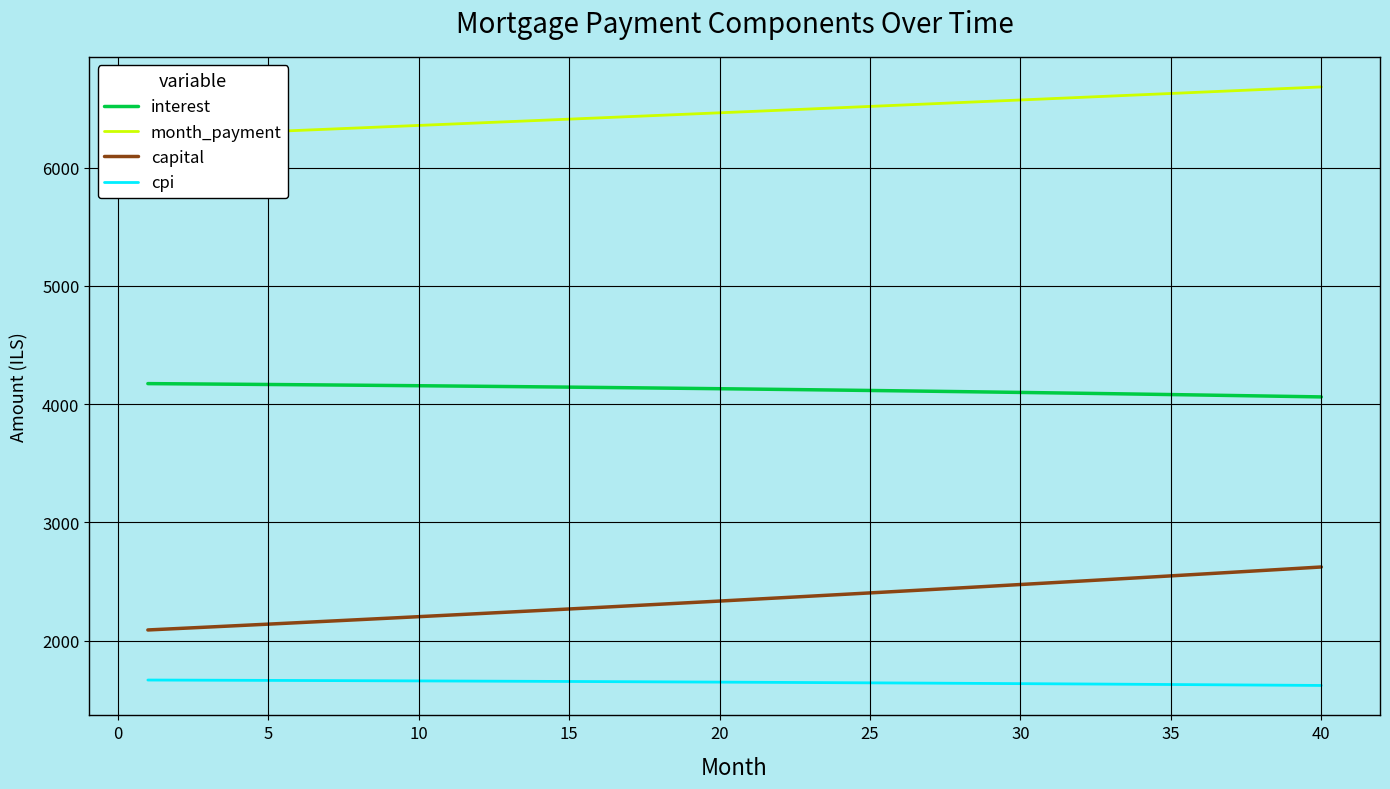

Reading right to left, extract all data points from this chart.

interest: 4061.1	4065.2	4069.2	4073.2	4077.1	4080.9	4084.7	4088.4	4092.0	4095.6	4099.1	4102.5	4105.9	4109.2	4112.4	4115.6	4118.7	4121.7	4124.7	4127.6	4130.5	4133.3	4136.0	4138.7	4141.3	4143.9	4146.3	4148.8	4151.2	4153.5	4155.8	4158.0	4160.1	4162.2	4164.2	4166.2	4168.2	4170.0	4171.8	4173.6
month_payment: 6683.5	6672.4	6661.3	6650.2	6639.1	6628.1	6617.1	6606.0	6595.1	6584.1	6573.1	6562.2	6551.3	6540.4	6529.5	6518.6	6507.8	6496.9	6486.1	6475.3	6464.6	6453.8	6443.1	6432.4	6421.6	6411.0	6400.3	6389.6	6379.0	6368.4	6357.8	6347.2	6336.7	6326.1	6315.6	6305.1	6294.6	6284.1	6273.7	6263.2
capital: 2622.4	2607.2	2592.0	2577.0	2562.0	2547.1	2532.4	2517.7	2503.0	2488.5	2474.1	2459.7	2445.4	2431.2	2417.1	2403.1	2389.1	2375.2	2361.4	2347.7	2334.1	2320.5	2307.1	2293.7	2280.4	2267.1	2253.9	2240.9	2227.9	2214.9	2202.1	2189.3	2176.6	2163.9	2151.4	2138.9	2126.4	2114.1	2101.8	2089.6
cpi: 1620.1	1621.7	1623.4	1625.0	1626.6	1628.1	1629.7	1631.2	1632.6	1634.1	1635.5	1636.9	1638.3	1639.6	1640.9	1642.2	1643.5	1644.7	1645.9	1647.1	1648.3	1649.4	1650.6	1651.6	1652.7	1653.8	1654.8	1655.8	1656.8	1657.7	1658.6	1659.5	1660.4	1661.3	1662.1	1662.9	1663.7	1664.5	1665.2	1666.0